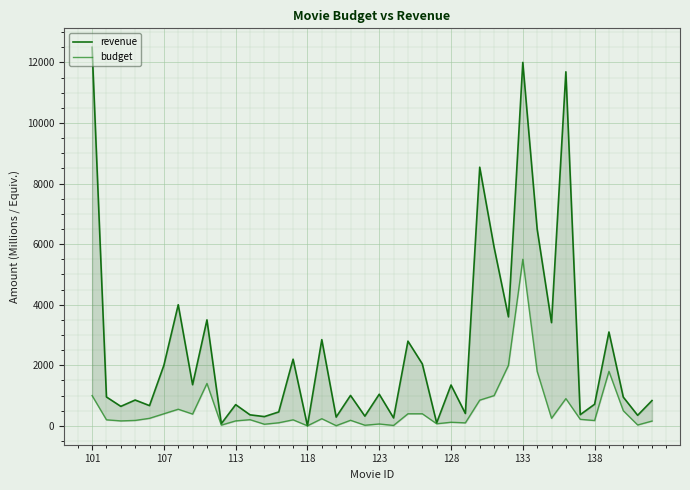

What is the total value across all series at 101?

13500.0